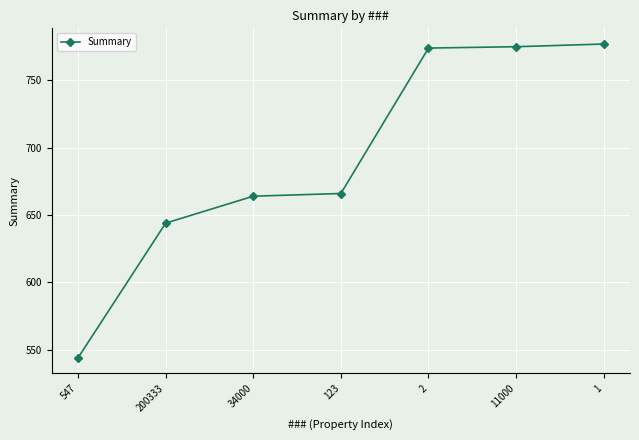

What is the difference between the values at 11000 and 34000?

111